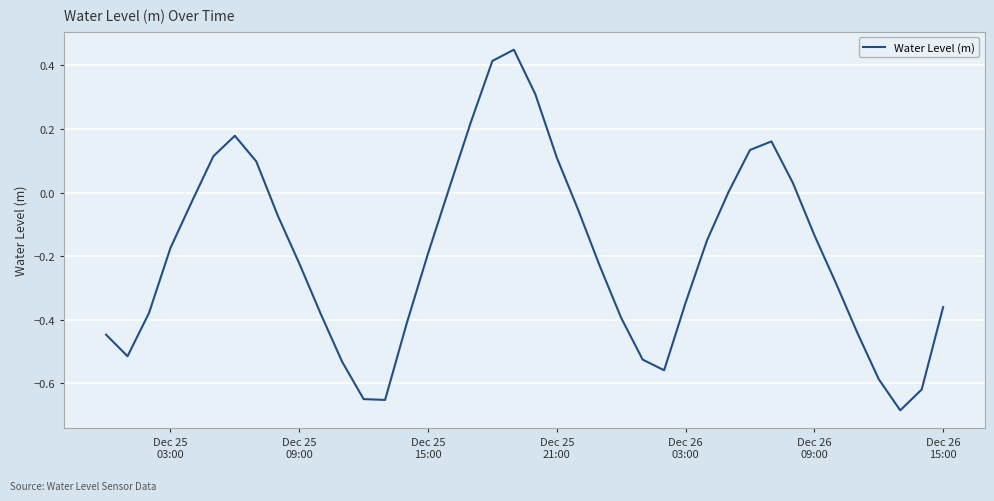

Count the number of categories in the chart.

40